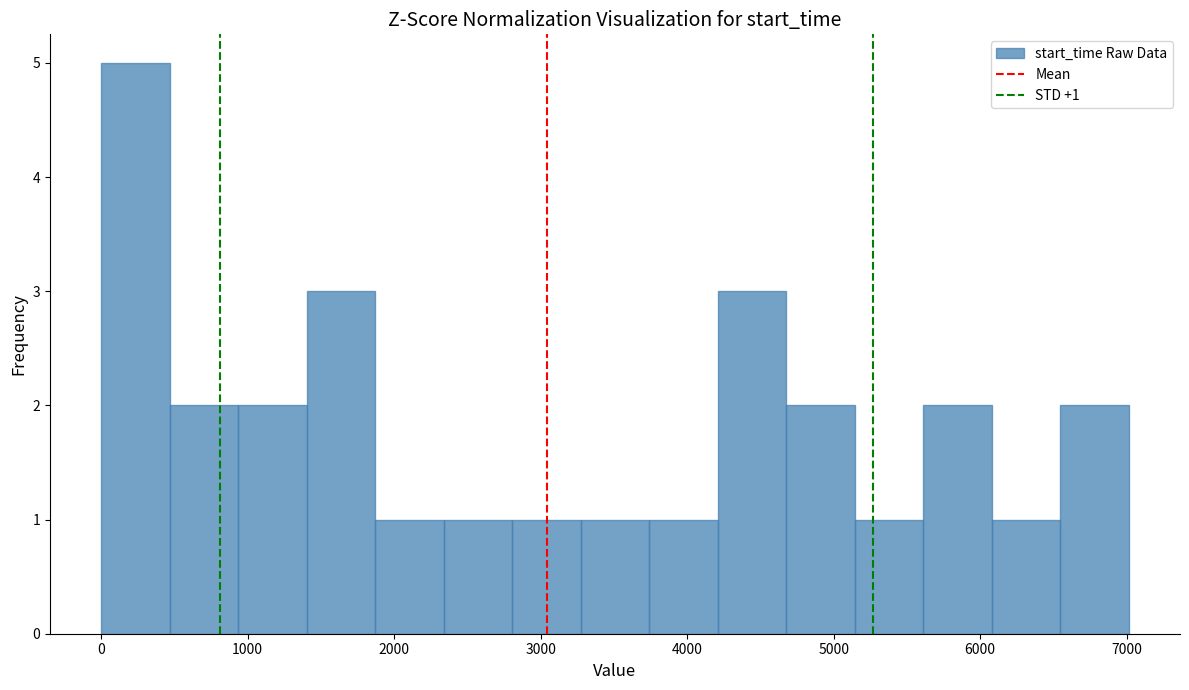

Which range on the x-axis has the tallest bar?

0 to 500